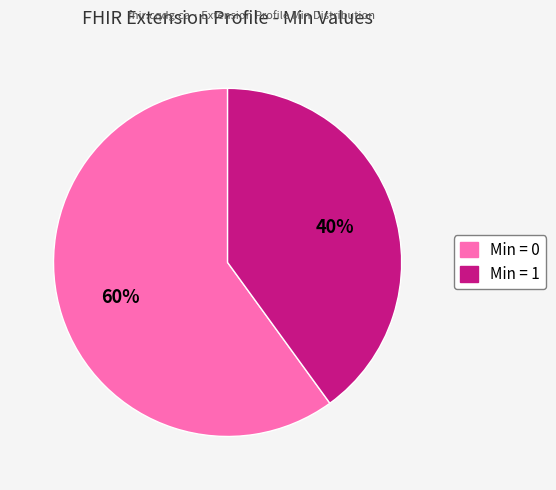

Is there any slice that represents more than half of the pie?

Yes